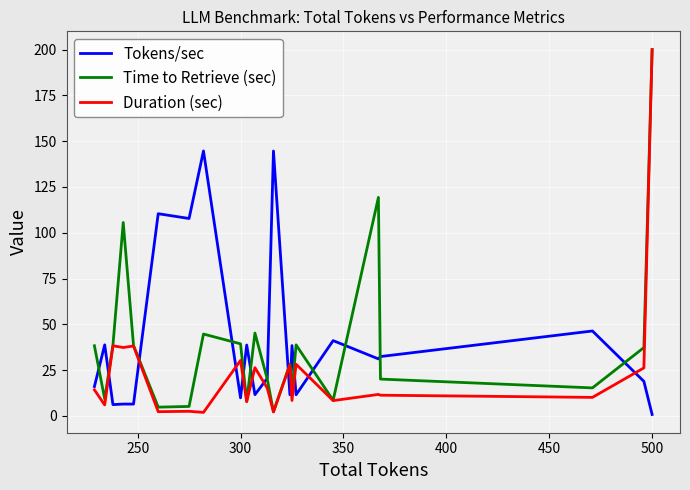

Which series has the largest range (max minus min)?

Duration (sec)